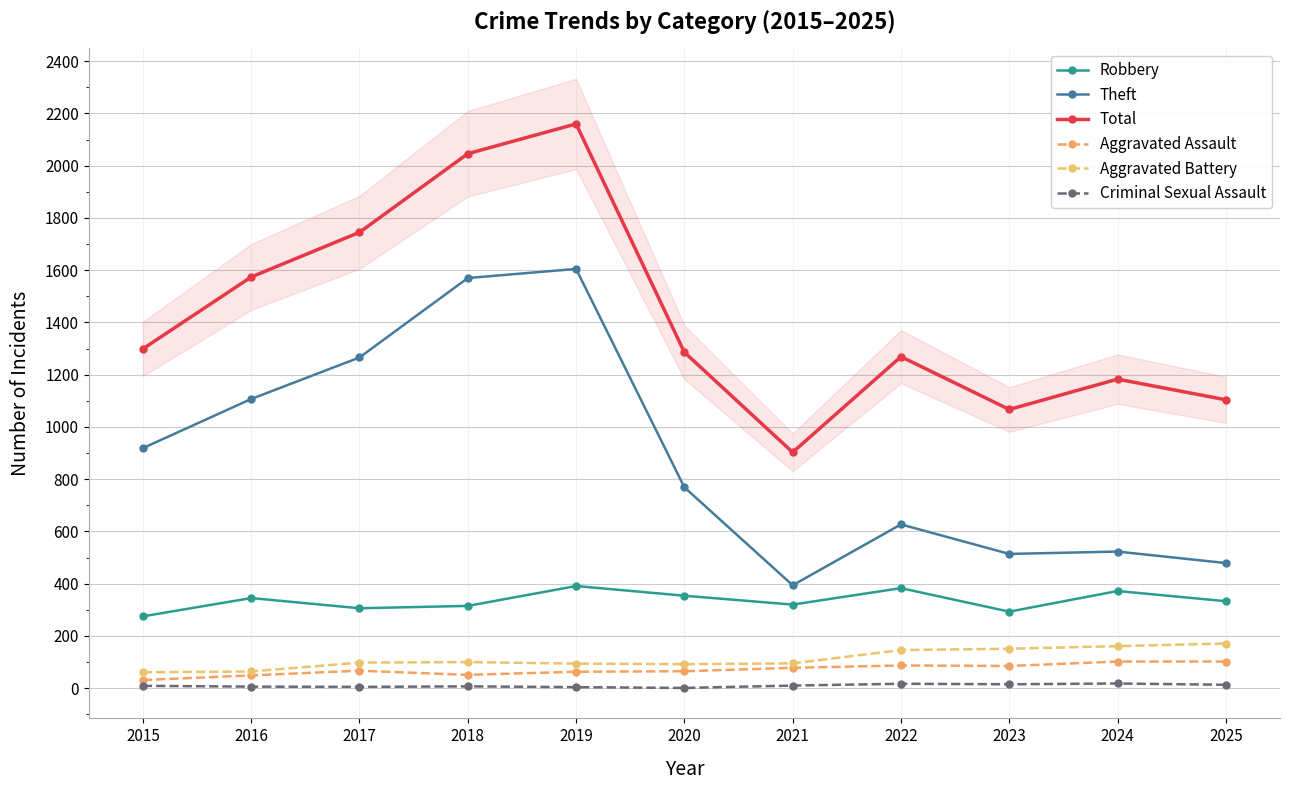

Rank the categories by Aggravated Assault value from highest to lowest.

2024, 2025, 2022, 2023, 2021, 2017, 2020, 2019, 2018, 2016, 2015